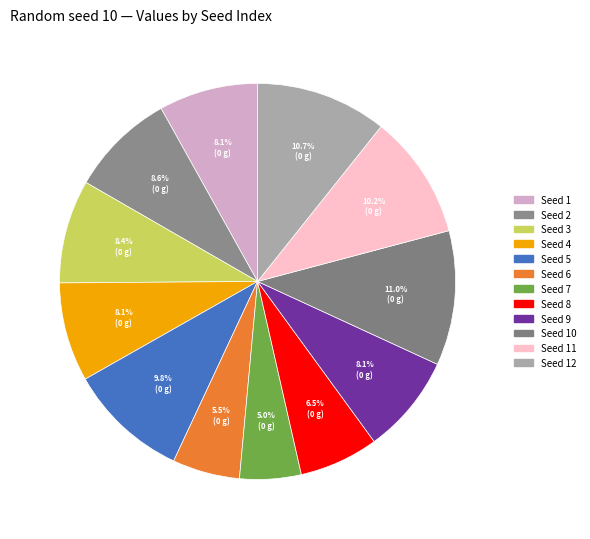

What is the smallest slice in the pie chart?

7